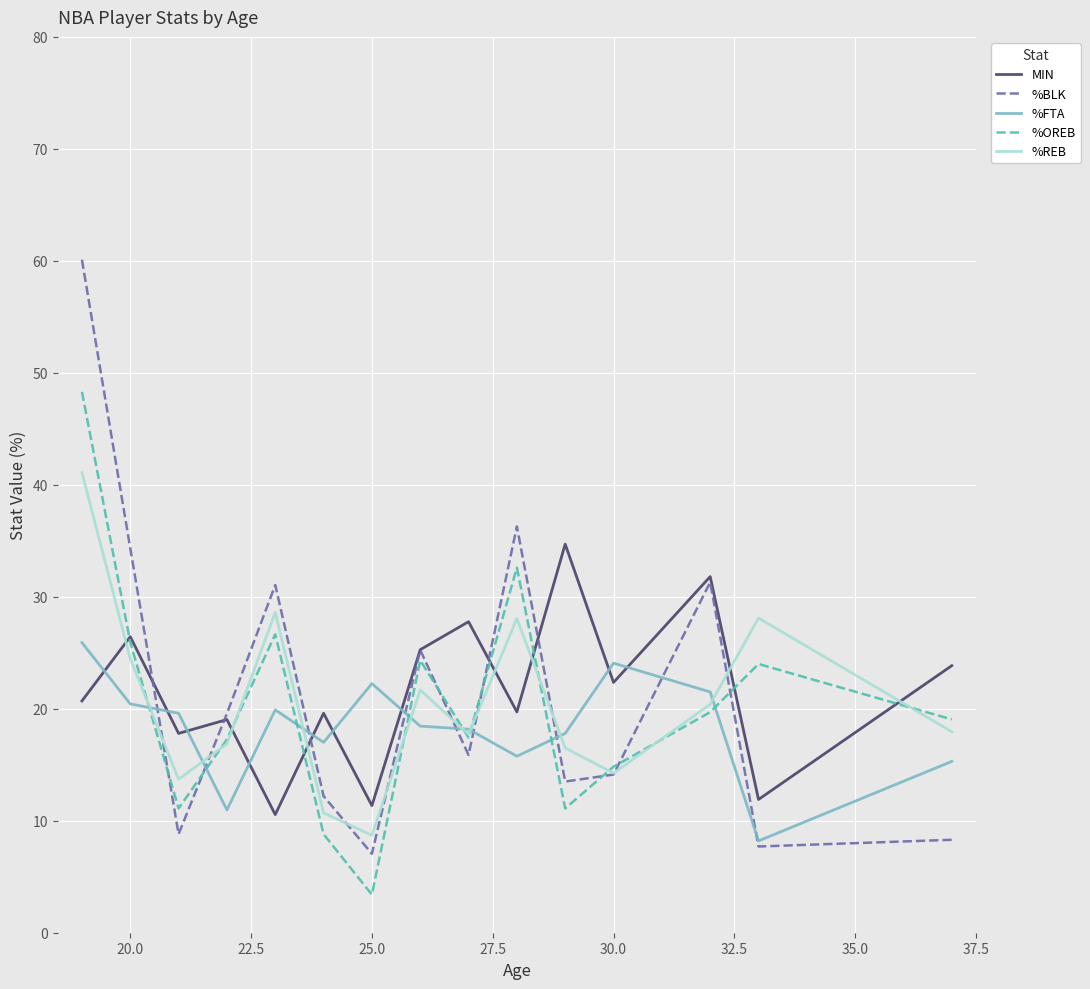

What is the minimum value shown in the chart?

3.4